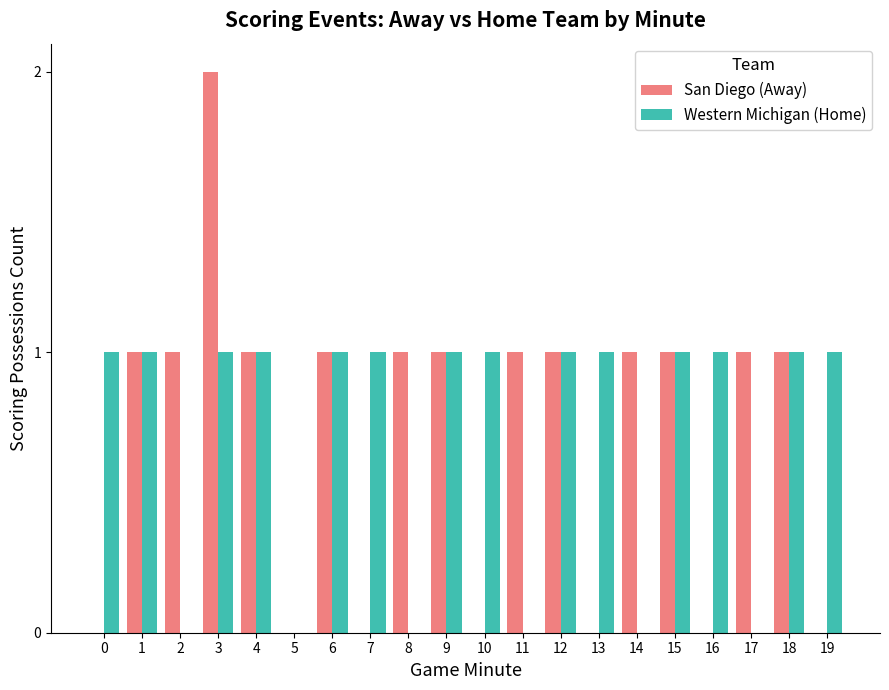

Is the value of San Diego (Away) at 3 greater than the value of Western Michigan (Home) at 8?

Yes